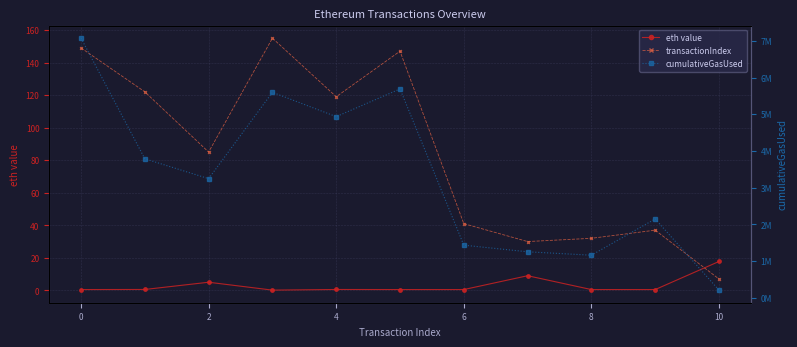

True or false: transactionIndex and cumulativeGasUsed cross at least once.

False